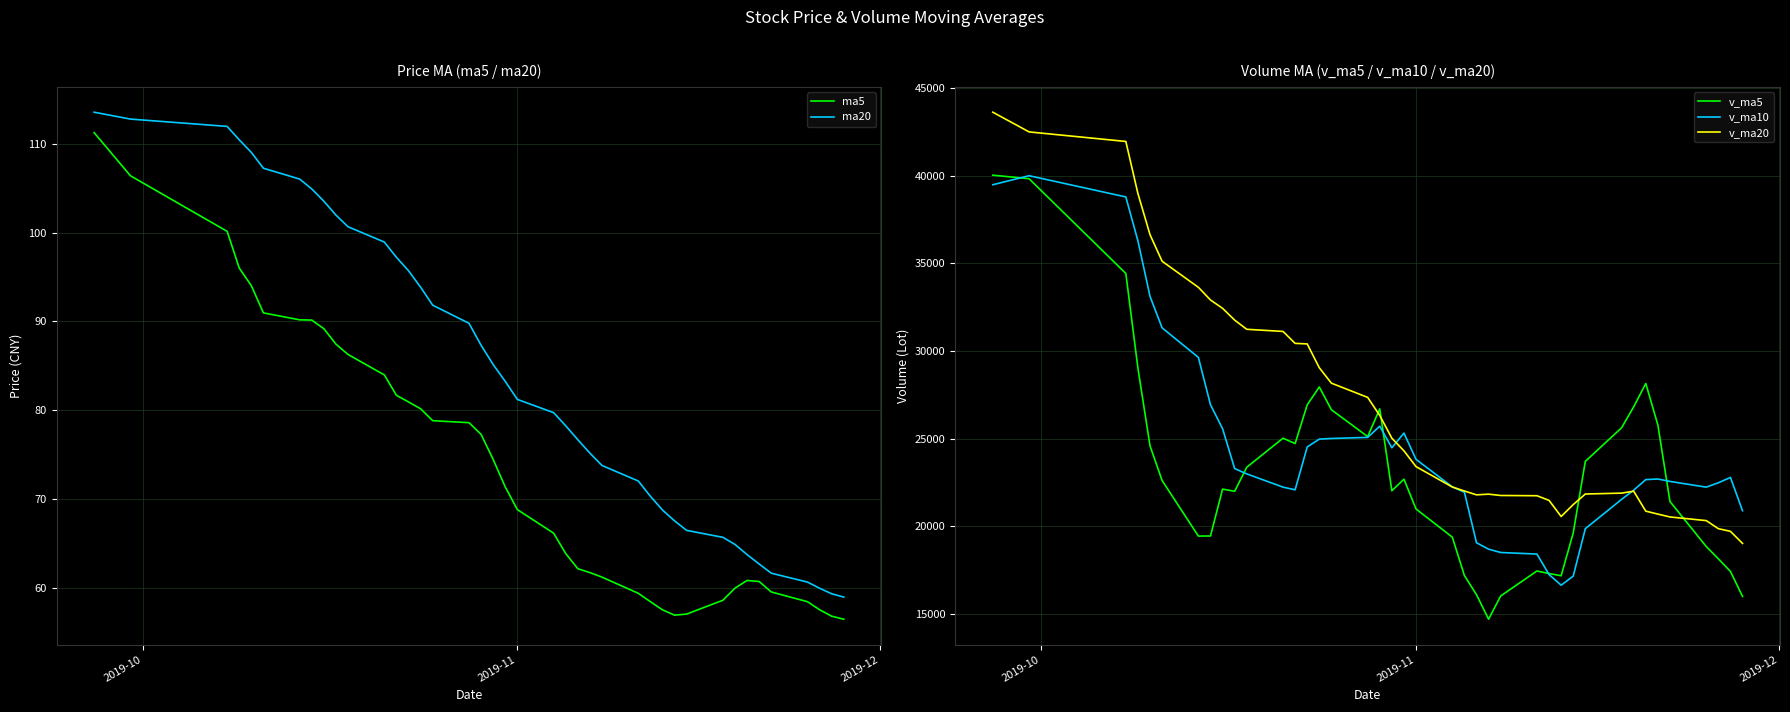

What is the lowest value of the v_ma5 series?

14692.8